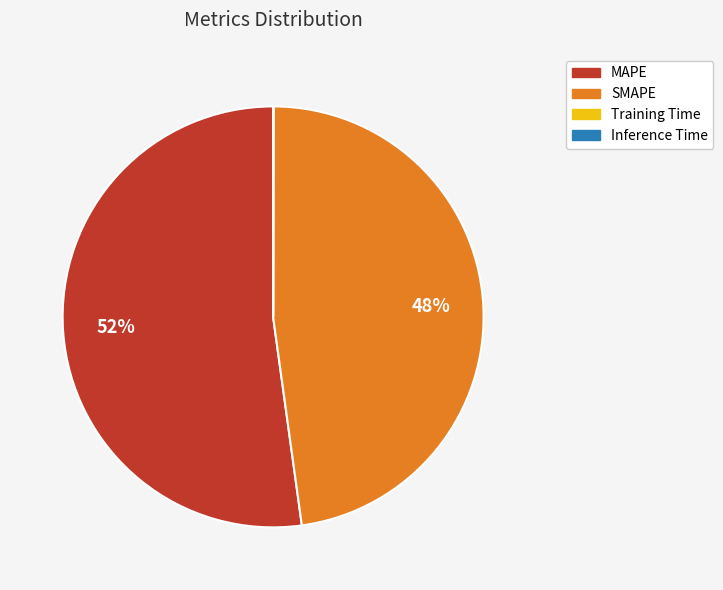

What is the ratio of the value at MAPE to the value at SMAPE?

1.1